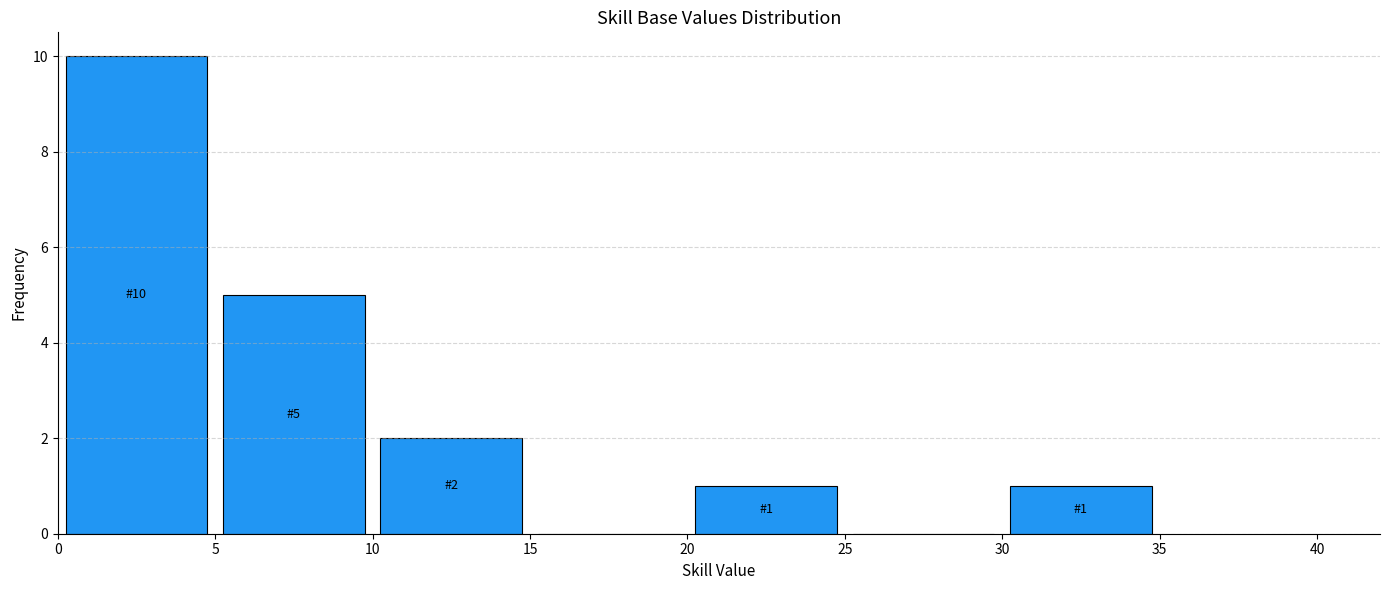

Which range on the x-axis has the tallest bar?

0 to 5